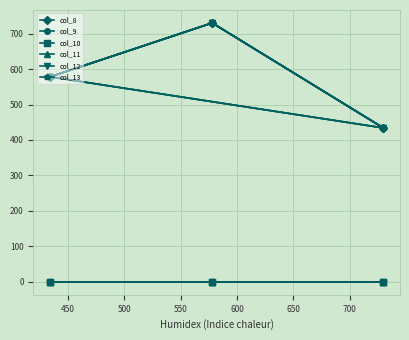

What is the sum of the col_8 values at 650 and 450?

1164